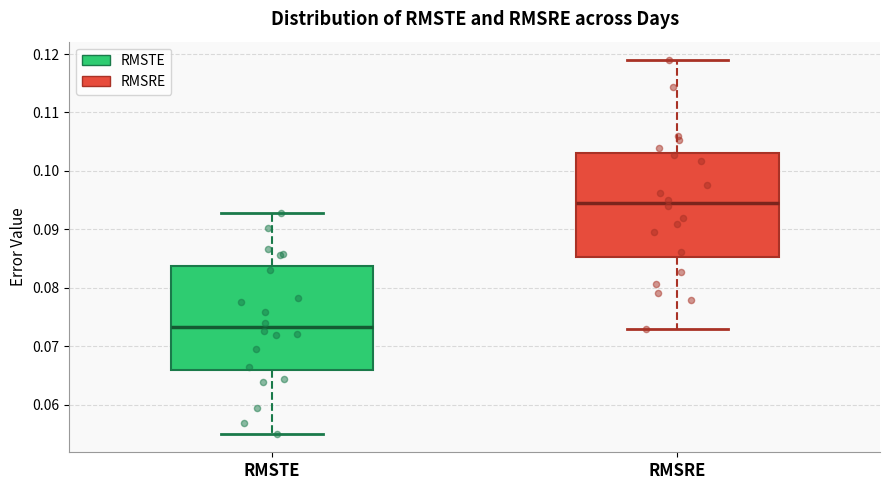

Reading left to right, read every box against the y-axis: the position of its median line, the range the box covers, and the ends of its whiskers. The values are not printed on the chart, so give them approximately, as read against the axis.

RMSTE: median 0.073, box 0.066 to 0.084, whiskers 0.055 to 0.093
RMSRE: median 0.094, box 0.085 to 0.103, whiskers 0.073 to 0.119